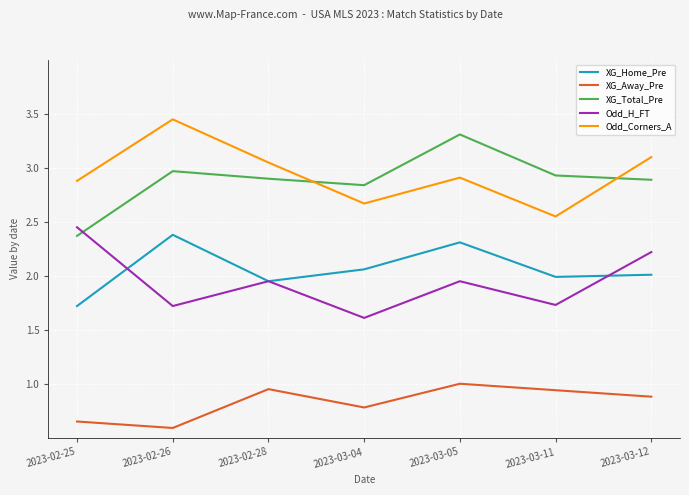

How many lines are shown in the chart?

5